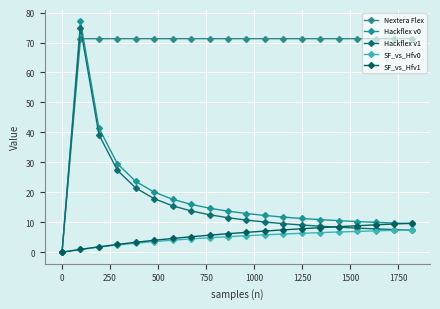

How many lines are shown in the chart?

5